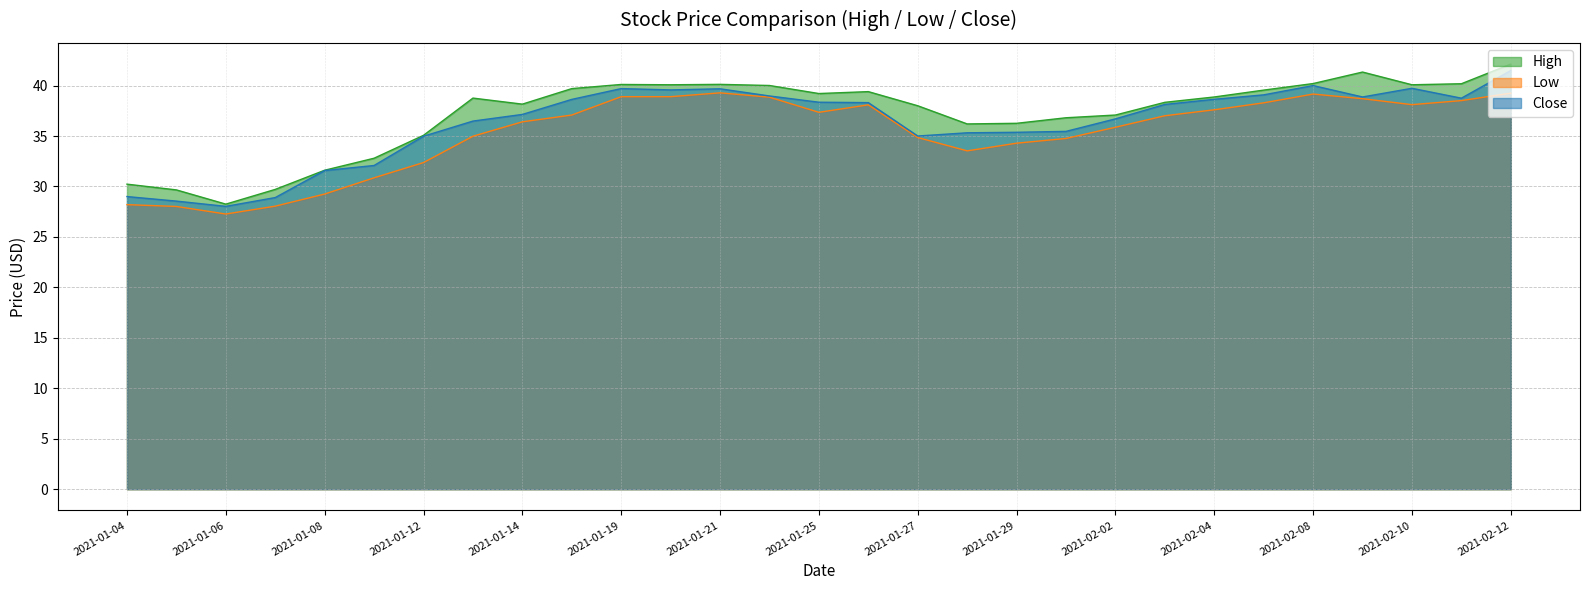

List the labels in order of High value, largest first.

2021-02-12, 2021-02-09, 2021-02-08, 2021-02-11, 2021-01-21, 2021-01-19, 2021-01-20, 2021-02-10, 2021-01-22, 2021-01-15, 2021-02-05, 2021-01-26, 2021-01-25, 2021-02-04, 2021-01-13, 2021-02-03, 2021-01-14, 2021-01-27, 2021-02-02, 2021-02-01, 2021-01-29, 2021-01-28, 2021-01-12, 2021-01-11, 2021-01-08, 2021-01-04, 2021-01-07, 2021-01-05, 2021-01-06